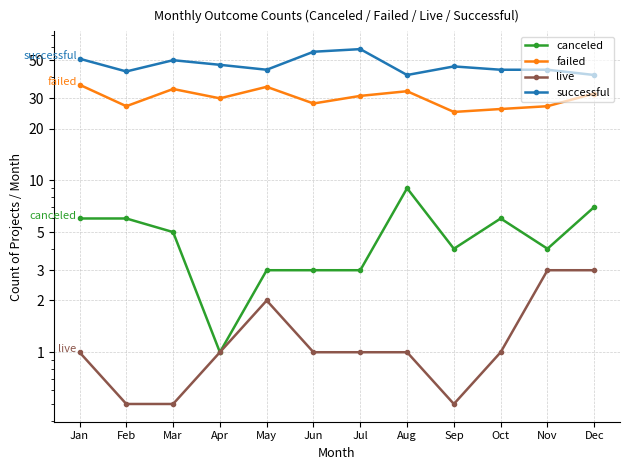

True or false: live and failed intersect in this chart.

False